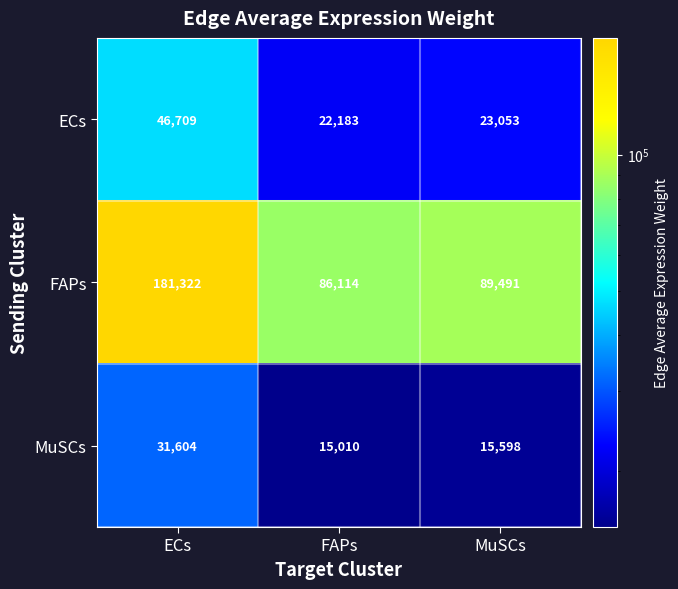

Count the number of categories in the chart.

3